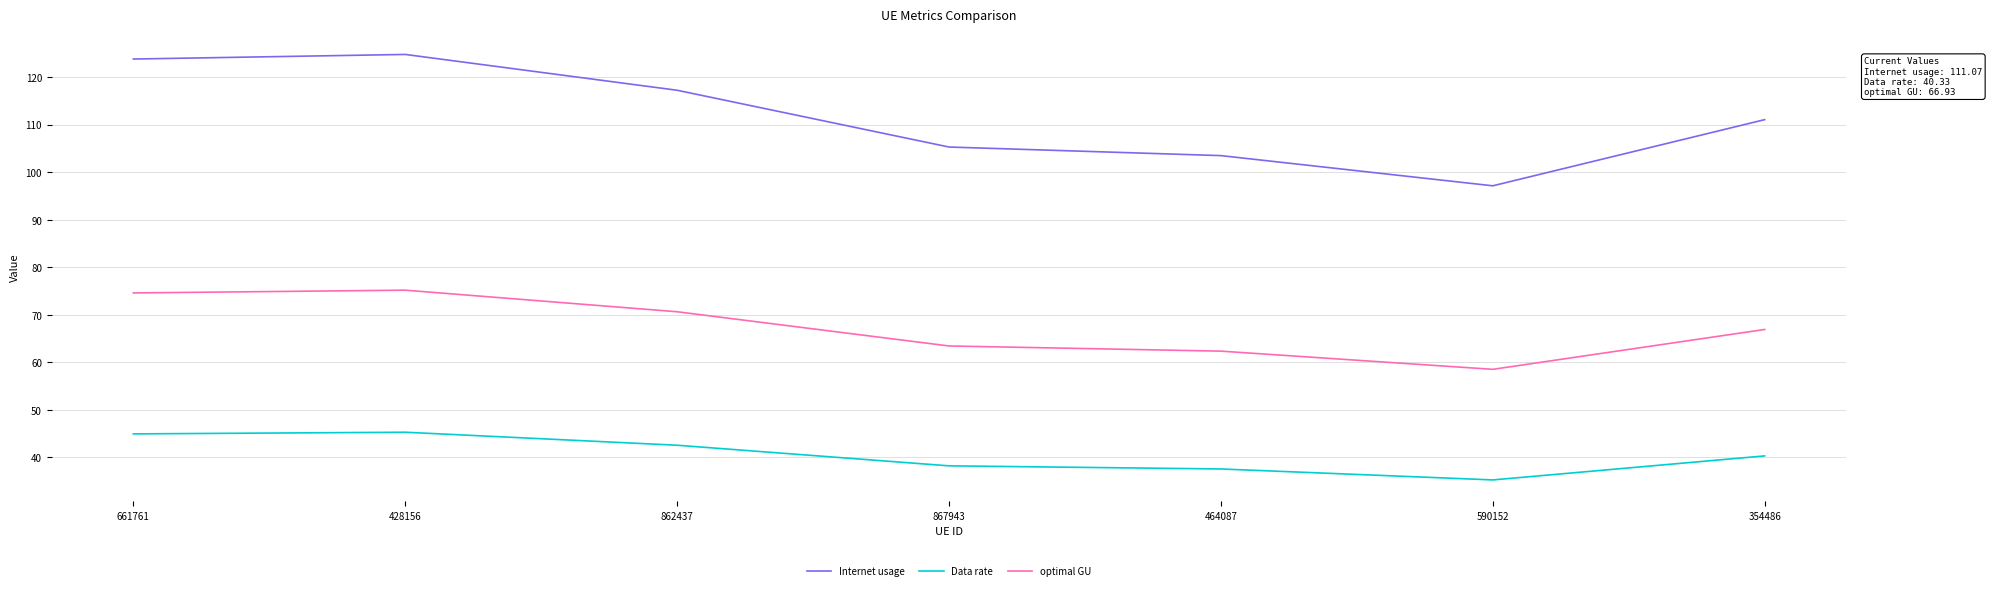

True or false: optimal GU and Internet usage intersect in this chart.

False